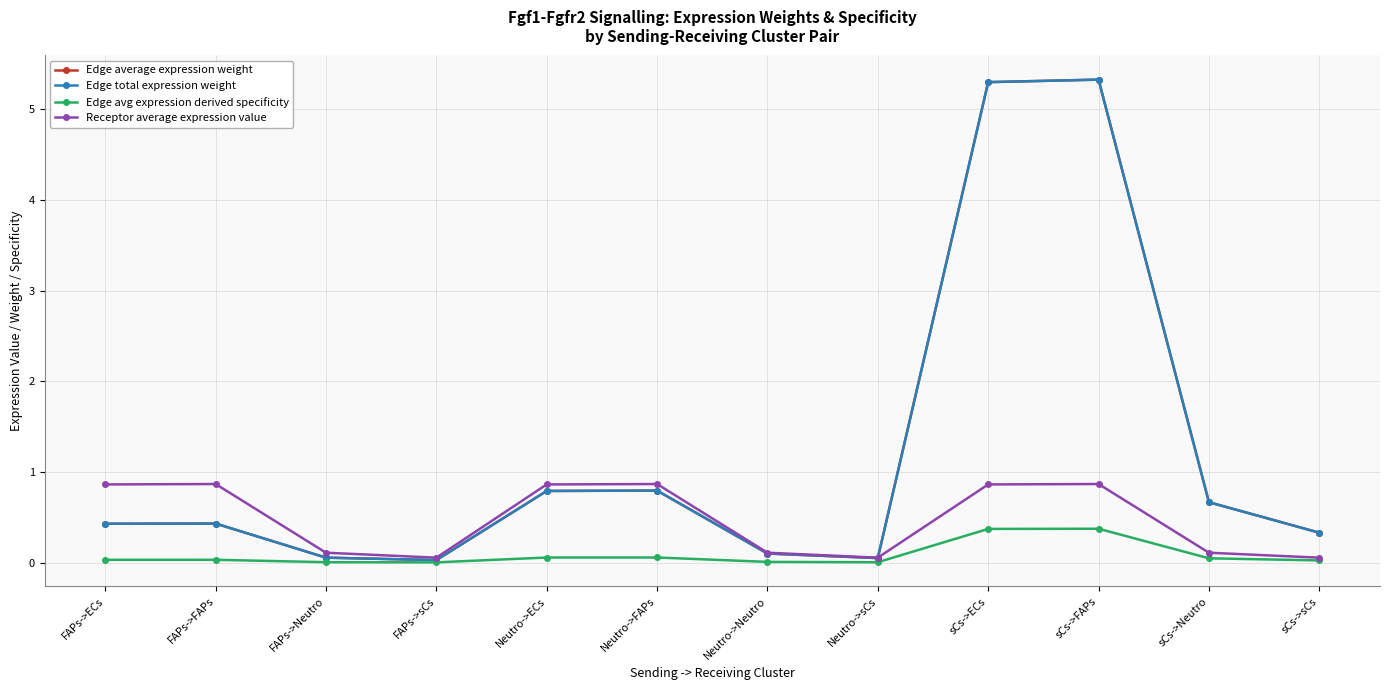

Which series has the widest spread of values?

Edge average expression weight